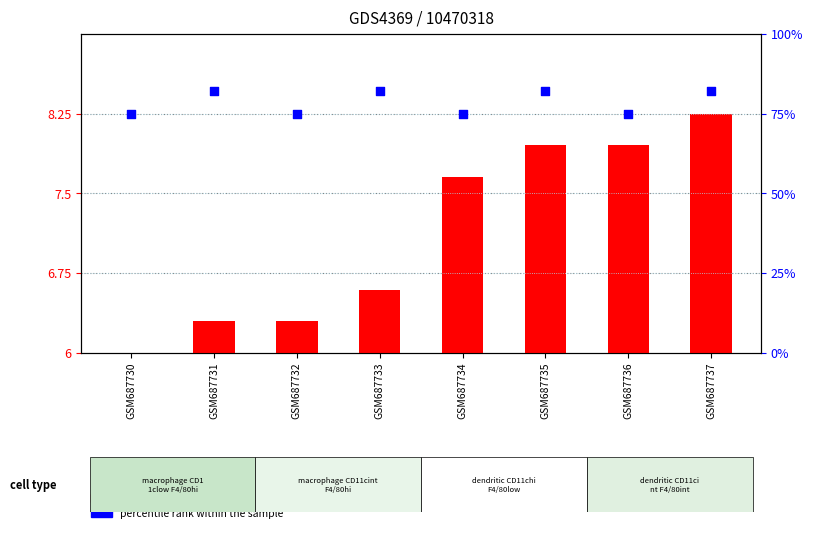

What is the total value across all series at GSM687734?

82.7